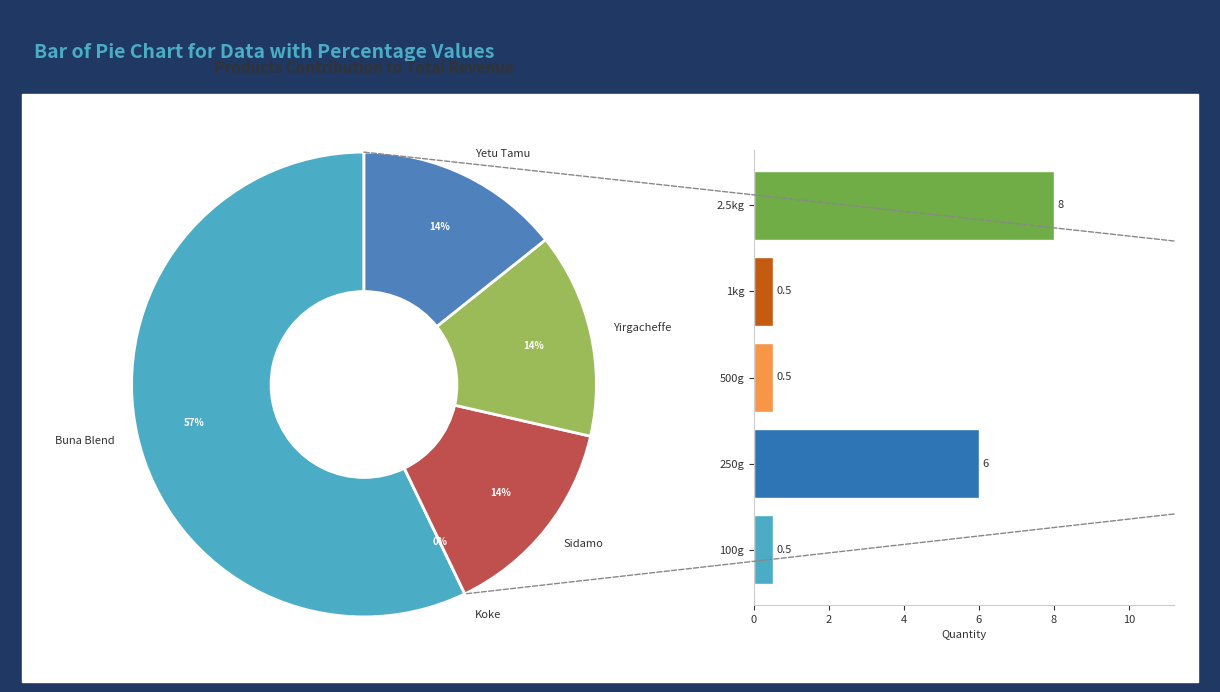

How many segments does this pie chart have?

5